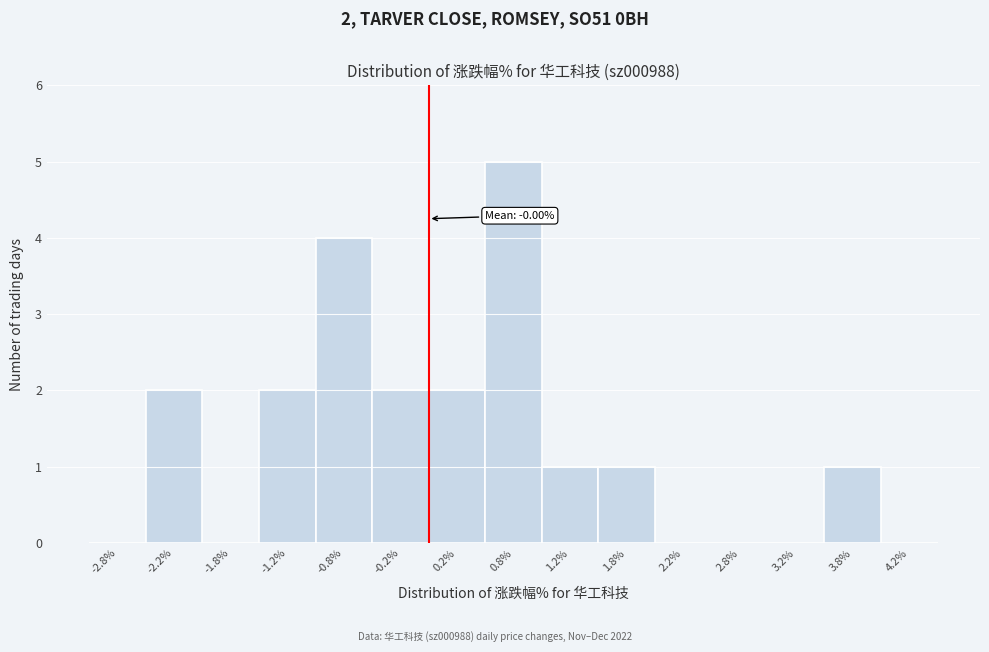

Which range on the x-axis has the tallest bar?

0.5 to 1.0